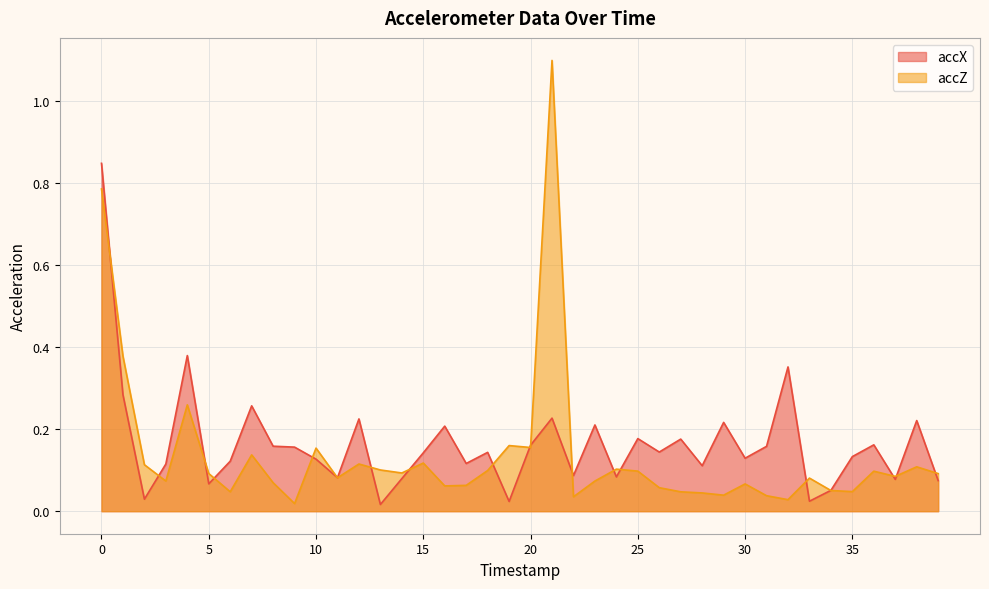

Is it true that accZ equals 0.0 at 18?

False